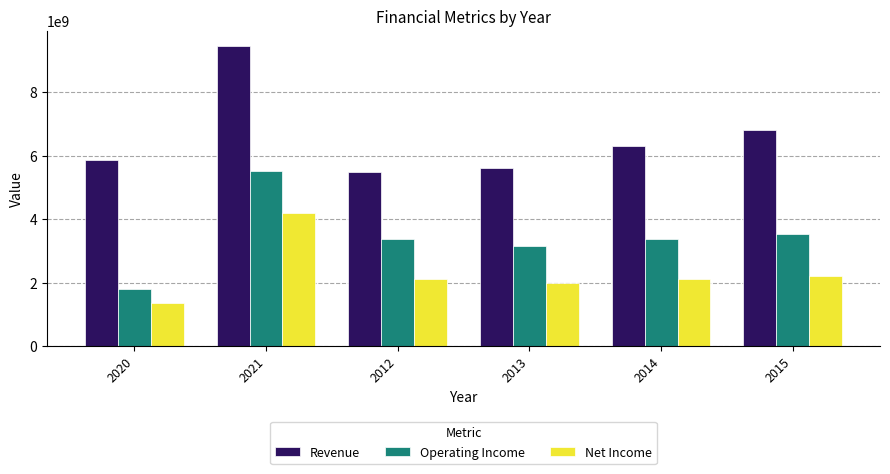

Which series changed the most between 2021 and 2015?

Revenue